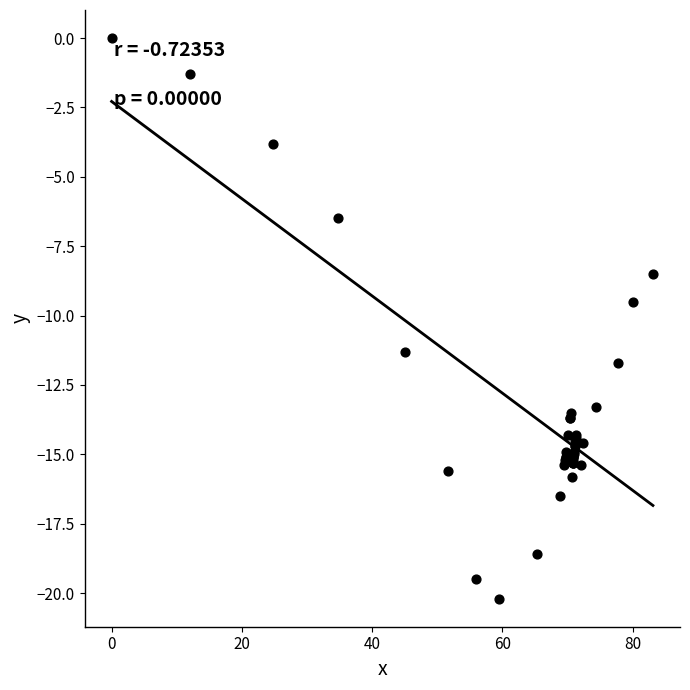

What Y value in the scatter plot is closest to -10?

-9.5